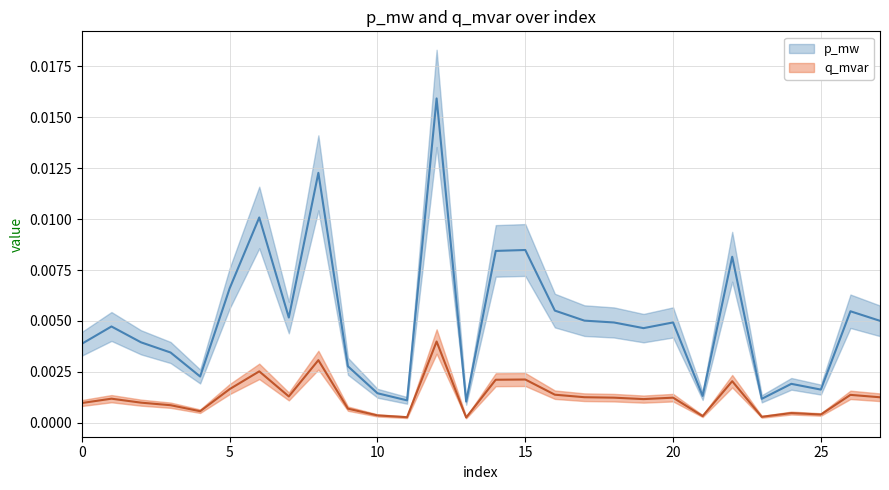

What are all the series names shown in the legend?

p_mw, q_mvar